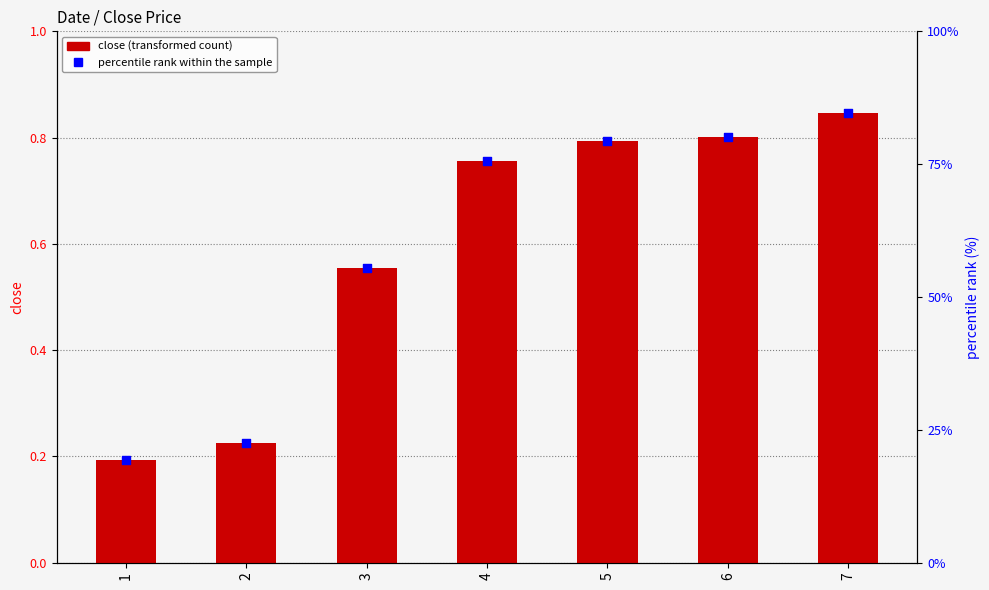

Which series has the largest total across all categories?

percentile rank within the sample